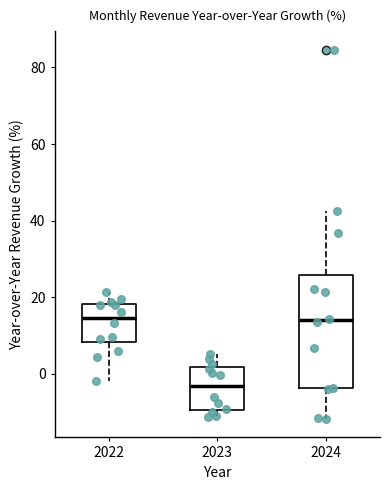

Reading left to right, read every box against the y-axis: the position of its median line, the range the box covers, and the ends of its whiskers. The values are not printed on the chart, so give them approximately, as read against the axis.

2022: median 14, box 8 to 18, whiskers -2 to 22
2023: median -4, box -10 to 2, whiskers -12 to 6
2024: median 14, box -4 to 26, whiskers -12 to 42